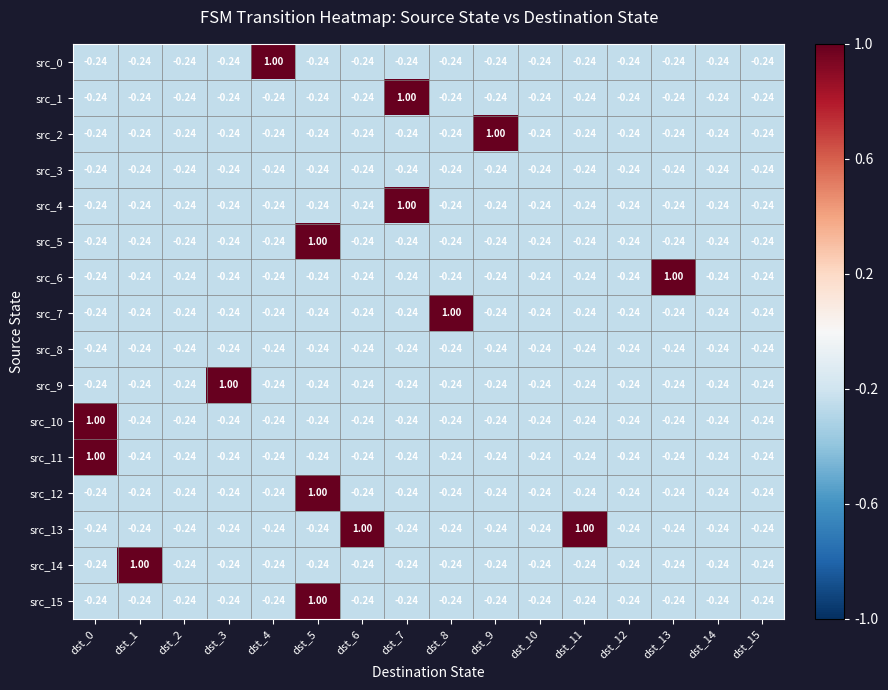

Reading left to right, list all the values displayed in this chart.

src_0: dst_0=-0.2	dst_1=-0.2	dst_2=-0.2	dst_3=-0.2	dst_4=1.0	dst_5=-0.2	dst_6=-0.2	dst_7=-0.2	dst_8=-0.2	dst_9=-0.2	dst_10=-0.2	dst_11=-0.2	dst_12=-0.2	dst_13=-0.2	dst_14=-0.2	dst_15=-0.2
src_1: dst_0=-0.2	dst_1=-0.2	dst_2=-0.2	dst_3=-0.2	dst_4=-0.2	dst_5=-0.2	dst_6=-0.2	dst_7=1.0	dst_8=-0.2	dst_9=-0.2	dst_10=-0.2	dst_11=-0.2	dst_12=-0.2	dst_13=-0.2	dst_14=-0.2	dst_15=-0.2
src_2: dst_0=-0.2	dst_1=-0.2	dst_2=-0.2	dst_3=-0.2	dst_4=-0.2	dst_5=-0.2	dst_6=-0.2	dst_7=-0.2	dst_8=-0.2	dst_9=1.0	dst_10=-0.2	dst_11=-0.2	dst_12=-0.2	dst_13=-0.2	dst_14=-0.2	dst_15=-0.2
src_3: dst_0=-0.2	dst_1=-0.2	dst_2=-0.2	dst_3=-0.2	dst_4=-0.2	dst_5=-0.2	dst_6=-0.2	dst_7=-0.2	dst_8=-0.2	dst_9=-0.2	dst_10=-0.2	dst_11=-0.2	dst_12=-0.2	dst_13=-0.2	dst_14=-0.2	dst_15=-0.2
src_4: dst_0=-0.2	dst_1=-0.2	dst_2=-0.2	dst_3=-0.2	dst_4=-0.2	dst_5=-0.2	dst_6=-0.2	dst_7=1.0	dst_8=-0.2	dst_9=-0.2	dst_10=-0.2	dst_11=-0.2	dst_12=-0.2	dst_13=-0.2	dst_14=-0.2	dst_15=-0.2
src_5: dst_0=-0.2	dst_1=-0.2	dst_2=-0.2	dst_3=-0.2	dst_4=-0.2	dst_5=1.0	dst_6=-0.2	dst_7=-0.2	dst_8=-0.2	dst_9=-0.2	dst_10=-0.2	dst_11=-0.2	dst_12=-0.2	dst_13=-0.2	dst_14=-0.2	dst_15=-0.2
src_6: dst_0=-0.2	dst_1=-0.2	dst_2=-0.2	dst_3=-0.2	dst_4=-0.2	dst_5=-0.2	dst_6=-0.2	dst_7=-0.2	dst_8=-0.2	dst_9=-0.2	dst_10=-0.2	dst_11=-0.2	dst_12=-0.2	dst_13=1.0	dst_14=-0.2	dst_15=-0.2
src_7: dst_0=-0.2	dst_1=-0.2	dst_2=-0.2	dst_3=-0.2	dst_4=-0.2	dst_5=-0.2	dst_6=-0.2	dst_7=-0.2	dst_8=1.0	dst_9=-0.2	dst_10=-0.2	dst_11=-0.2	dst_12=-0.2	dst_13=-0.2	dst_14=-0.2	dst_15=-0.2
src_8: dst_0=-0.2	dst_1=-0.2	dst_2=-0.2	dst_3=-0.2	dst_4=-0.2	dst_5=-0.2	dst_6=-0.2	dst_7=-0.2	dst_8=-0.2	dst_9=-0.2	dst_10=-0.2	dst_11=-0.2	dst_12=-0.2	dst_13=-0.2	dst_14=-0.2	dst_15=-0.2
src_9: dst_0=-0.2	dst_1=-0.2	dst_2=-0.2	dst_3=1.0	dst_4=-0.2	dst_5=-0.2	dst_6=-0.2	dst_7=-0.2	dst_8=-0.2	dst_9=-0.2	dst_10=-0.2	dst_11=-0.2	dst_12=-0.2	dst_13=-0.2	dst_14=-0.2	dst_15=-0.2
src_10: dst_0=1.0	dst_1=-0.2	dst_2=-0.2	dst_3=-0.2	dst_4=-0.2	dst_5=-0.2	dst_6=-0.2	dst_7=-0.2	dst_8=-0.2	dst_9=-0.2	dst_10=-0.2	dst_11=-0.2	dst_12=-0.2	dst_13=-0.2	dst_14=-0.2	dst_15=-0.2
src_11: dst_0=1.0	dst_1=-0.2	dst_2=-0.2	dst_3=-0.2	dst_4=-0.2	dst_5=-0.2	dst_6=-0.2	dst_7=-0.2	dst_8=-0.2	dst_9=-0.2	dst_10=-0.2	dst_11=-0.2	dst_12=-0.2	dst_13=-0.2	dst_14=-0.2	dst_15=-0.2
src_12: dst_0=-0.2	dst_1=-0.2	dst_2=-0.2	dst_3=-0.2	dst_4=-0.2	dst_5=1.0	dst_6=-0.2	dst_7=-0.2	dst_8=-0.2	dst_9=-0.2	dst_10=-0.2	dst_11=-0.2	dst_12=-0.2	dst_13=-0.2	dst_14=-0.2	dst_15=-0.2
src_13: dst_0=-0.2	dst_1=-0.2	dst_2=-0.2	dst_3=-0.2	dst_4=-0.2	dst_5=-0.2	dst_6=1.0	dst_7=-0.2	dst_8=-0.2	dst_9=-0.2	dst_10=-0.2	dst_11=1.0	dst_12=-0.2	dst_13=-0.2	dst_14=-0.2	dst_15=-0.2
src_14: dst_0=-0.2	dst_1=1.0	dst_2=-0.2	dst_3=-0.2	dst_4=-0.2	dst_5=-0.2	dst_6=-0.2	dst_7=-0.2	dst_8=-0.2	dst_9=-0.2	dst_10=-0.2	dst_11=-0.2	dst_12=-0.2	dst_13=-0.2	dst_14=-0.2	dst_15=-0.2
src_15: dst_0=-0.2	dst_1=-0.2	dst_2=-0.2	dst_3=-0.2	dst_4=-0.2	dst_5=1.0	dst_6=-0.2	dst_7=-0.2	dst_8=-0.2	dst_9=-0.2	dst_10=-0.2	dst_11=-0.2	dst_12=-0.2	dst_13=-0.2	dst_14=-0.2	dst_15=-0.2